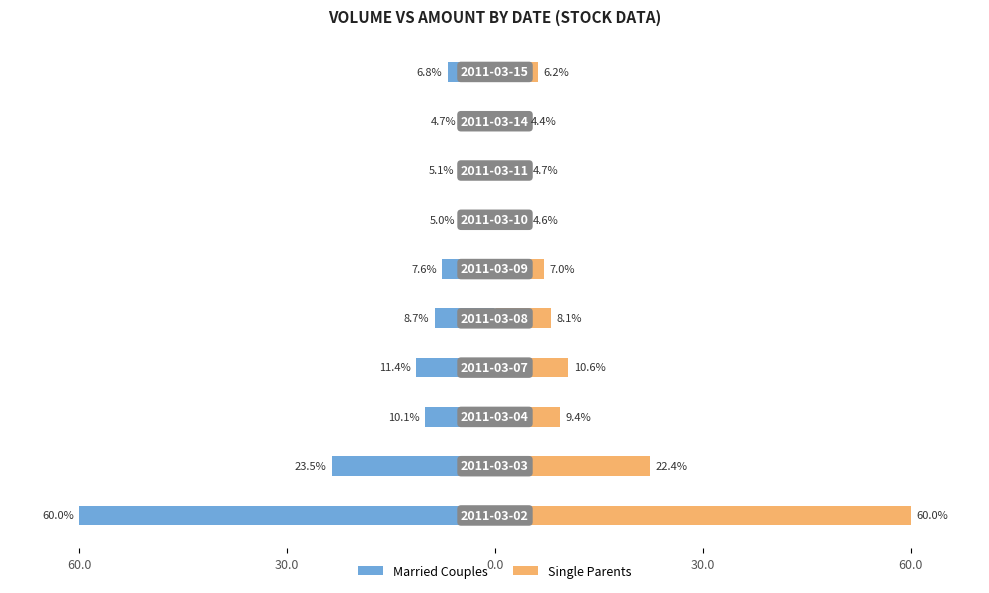

Which series has the largest range (max minus min)?

Single Parents